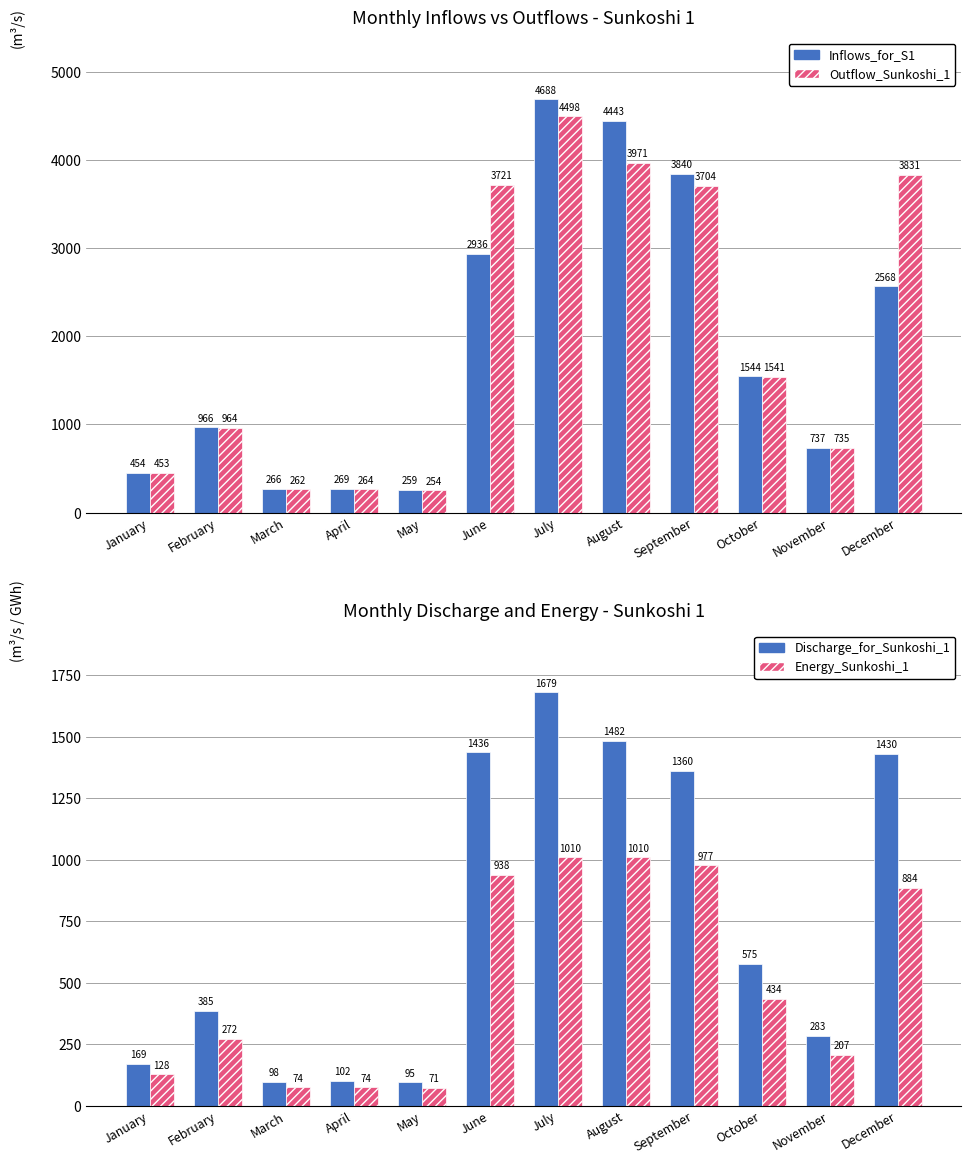

What is the total value across all series at August?

10905.6